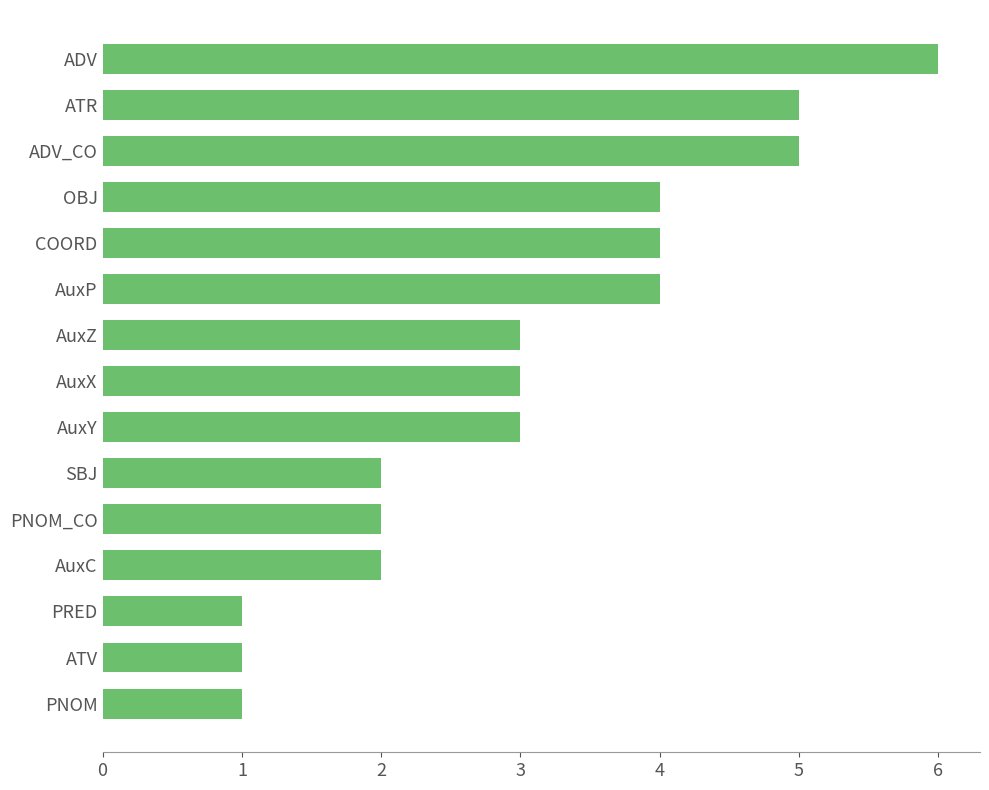

How many bars are there in total?

15